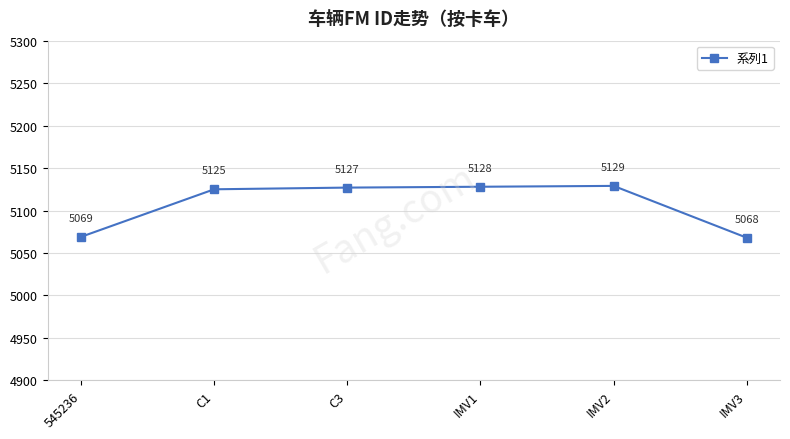

How many distinct data groups are displayed?

1